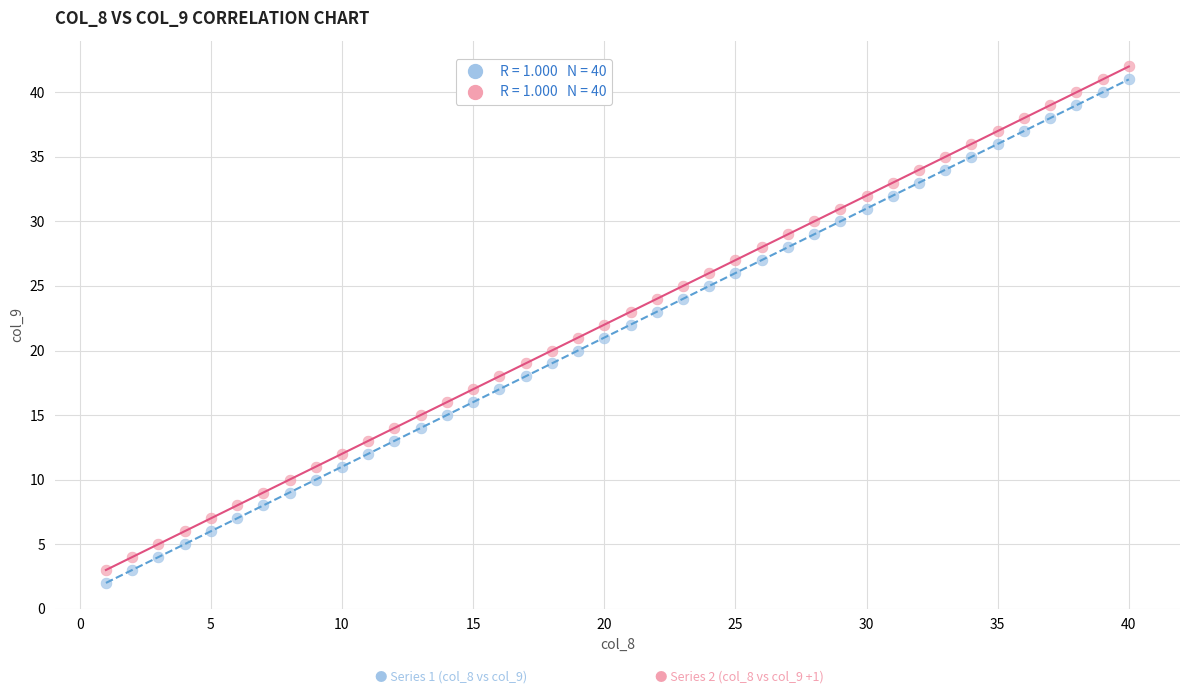

Across all data points, what is the range of Y values (max minus min)?

40